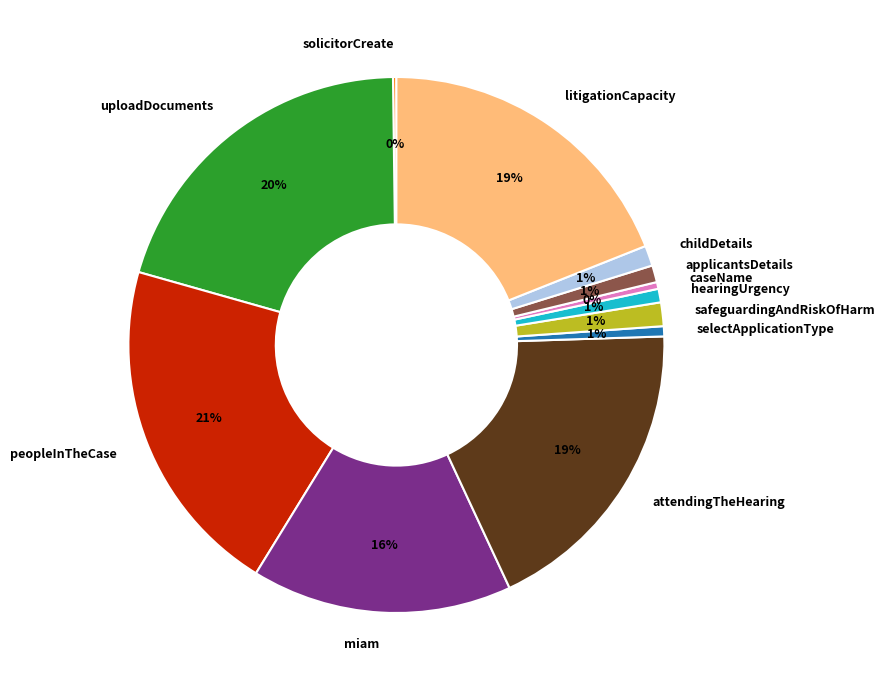

Does any single category account for the majority?

No